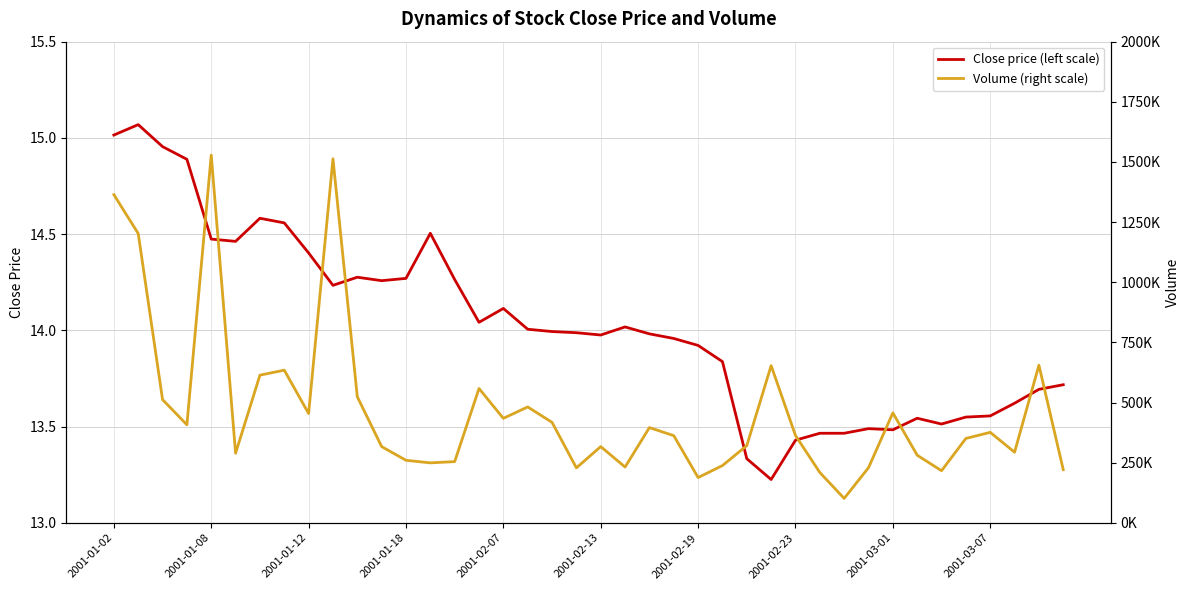

True or false: Volume (right scale) and Close price (left scale) cross at least once.

False